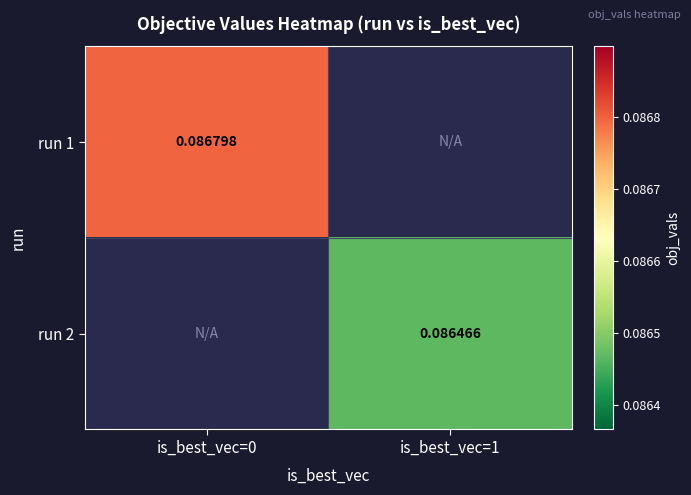

Is the value of run 2 at is_best_vec=1 greater than the value of run 1 at is_best_vec=0?

No